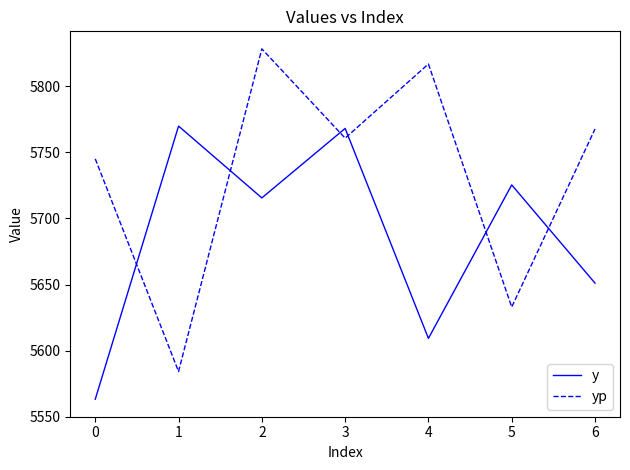

What is the difference between the maximum and minimum values in the yp series?

244.3